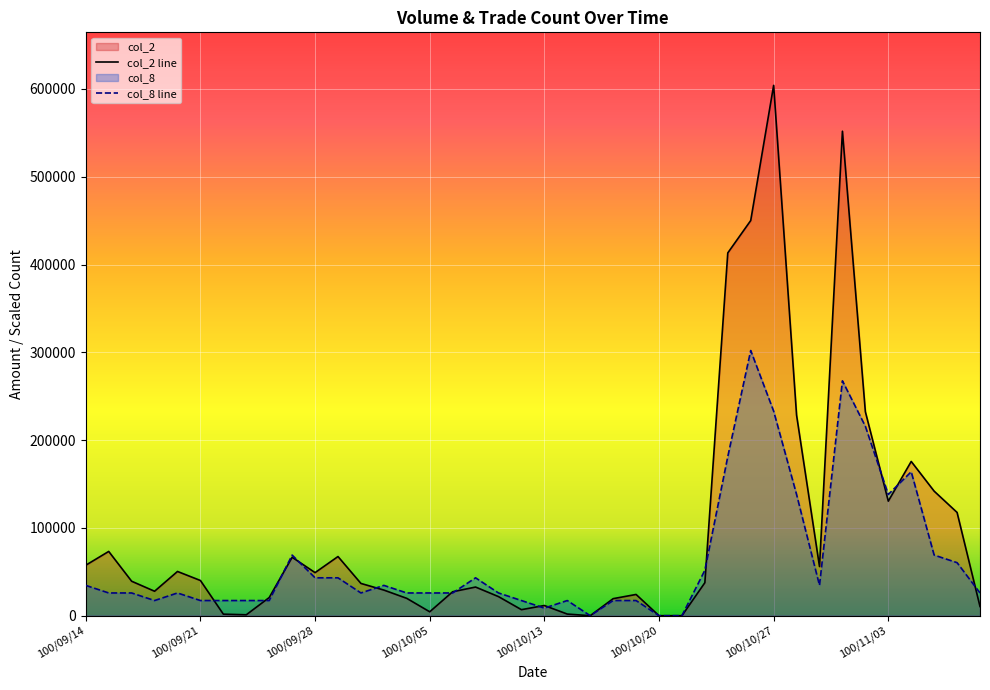

Which series has the widest spread of values?

col_2 line